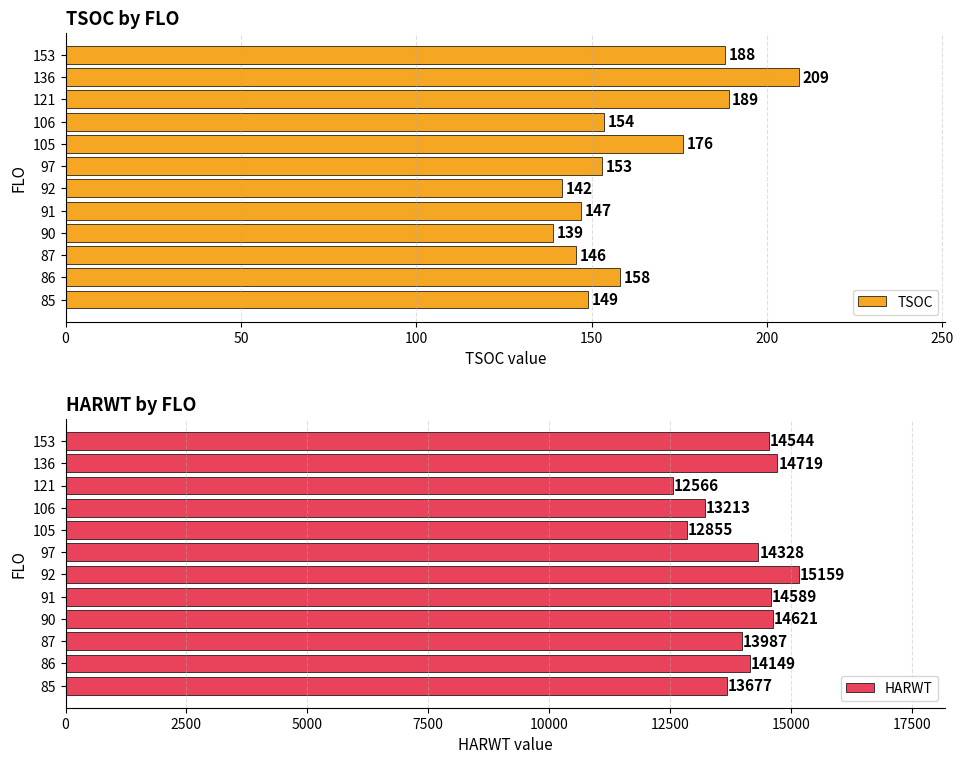

What is the difference between the maximum and minimum values in the HARWT series?

2593.0